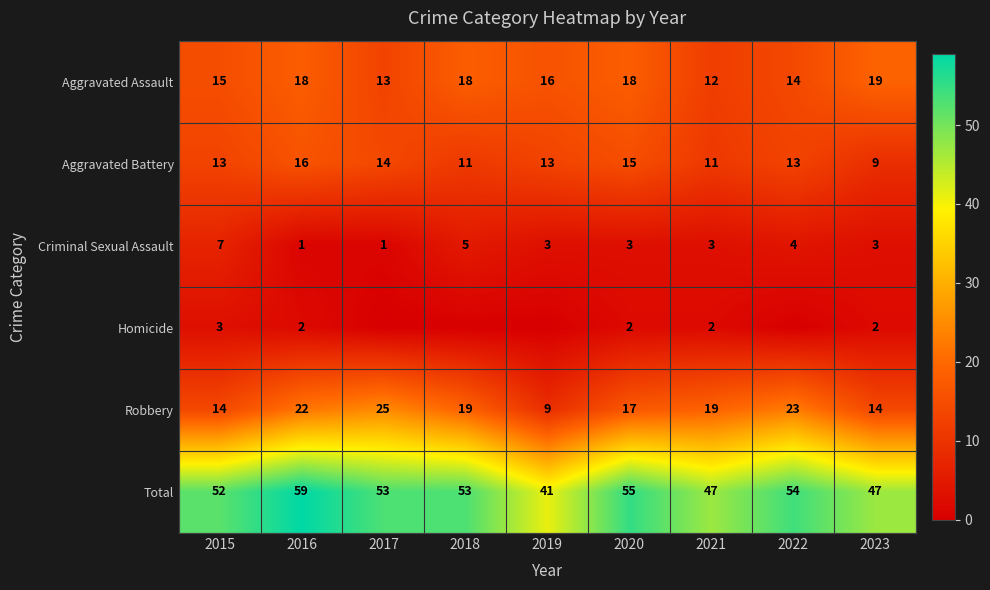

What is the average value of the Total series?

51